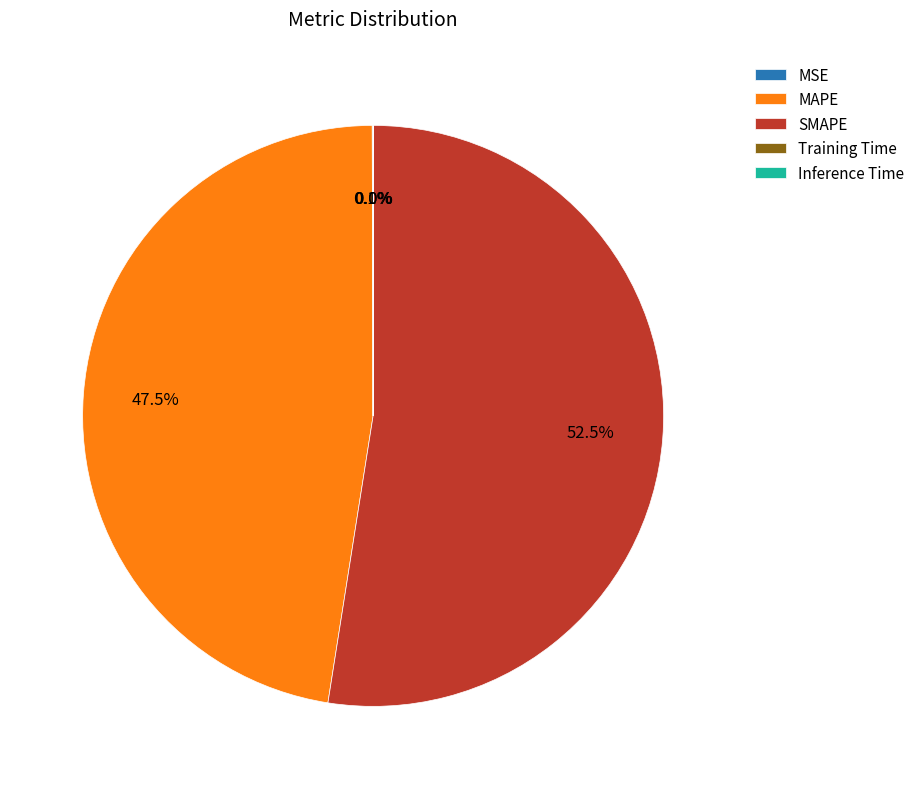

Which category accounts for the majority?

SMAPE